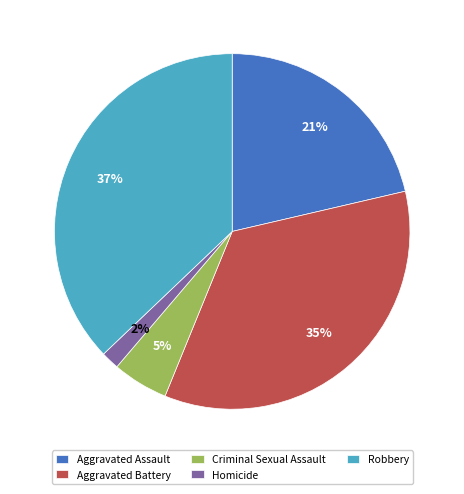

To the nearest percent, what portion does Aggravated Battery represent?

35%